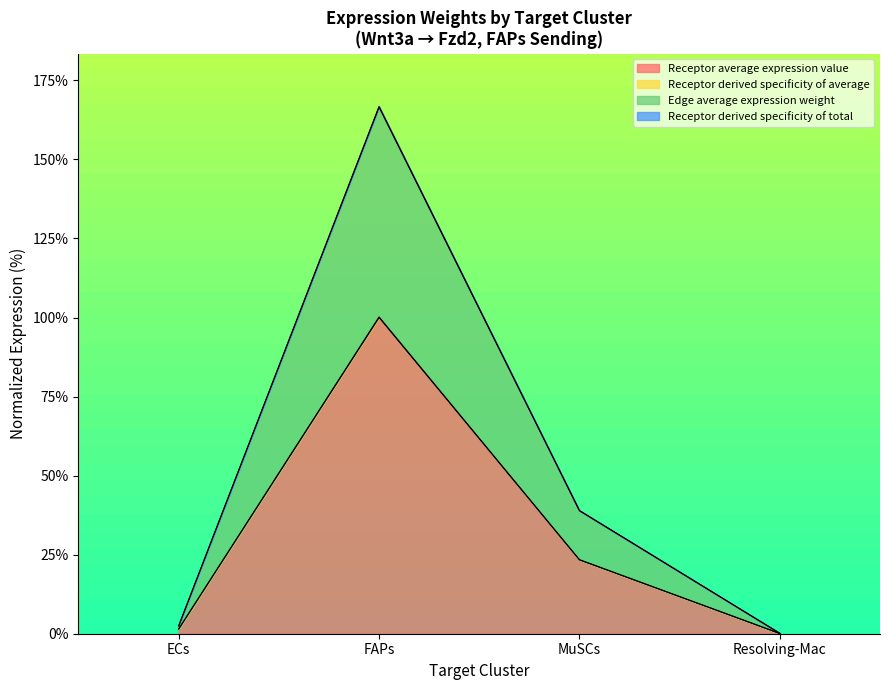

True or false: Receptor average expression value and Receptor derived specificity of average cross at least once.

False